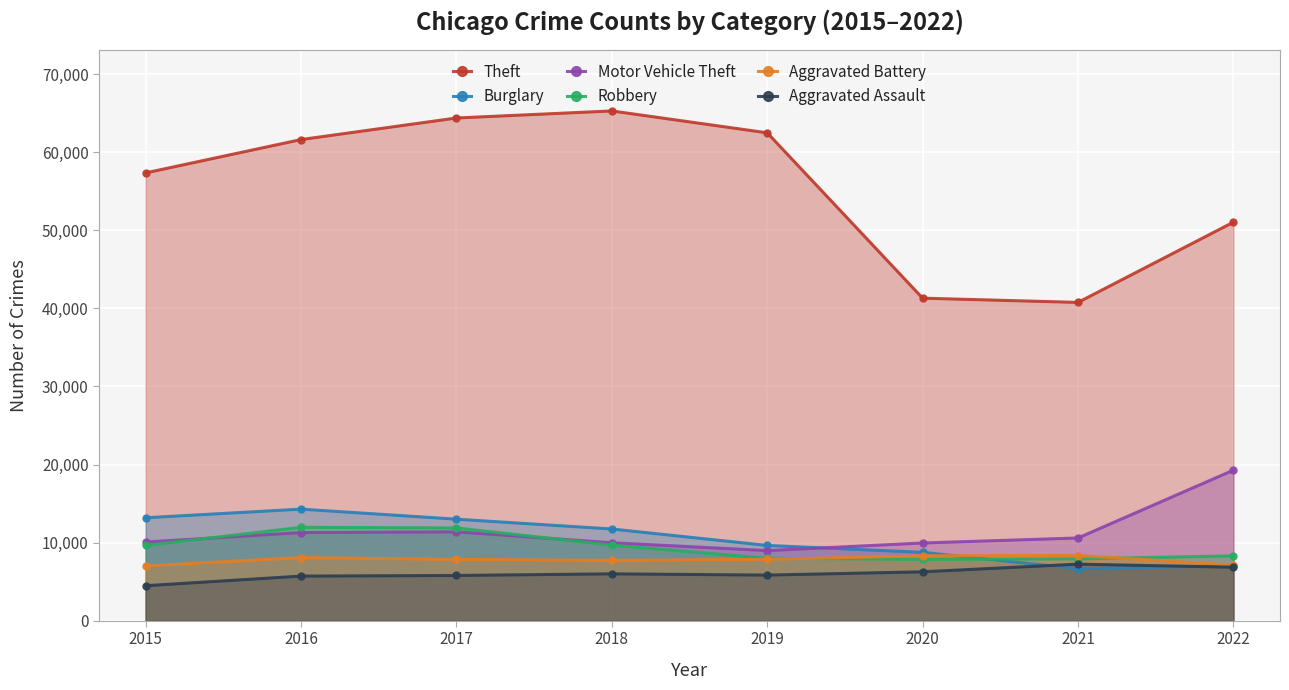

After their last crossing, which series has the higher values: Robbery or Burglary?

Robbery